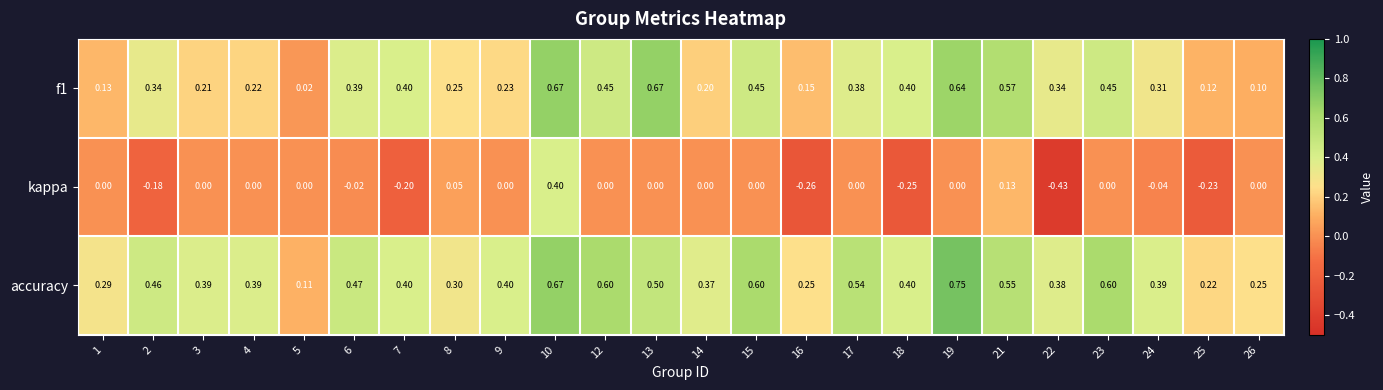

Which series has the widest spread of values?

kappa